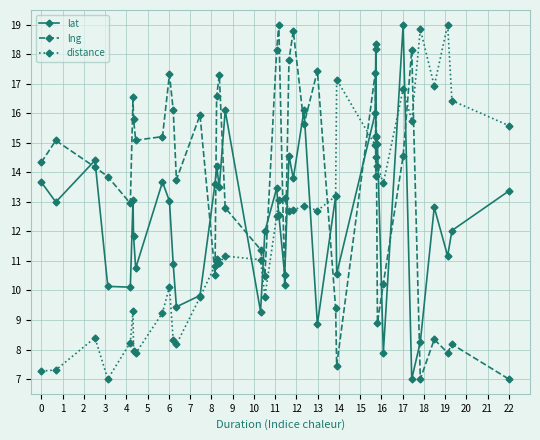

What is the value of the distance point at the 6th from the left?

9.3